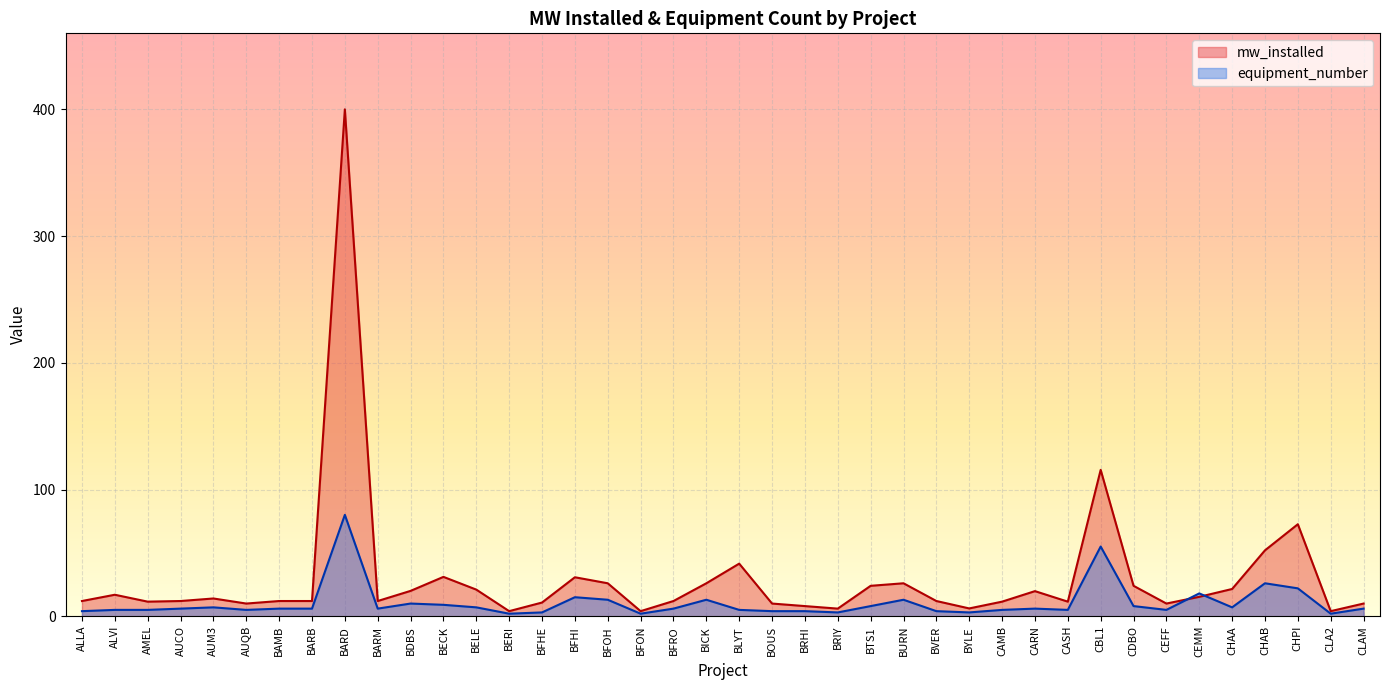

What is the value of the mw_installed point at the 21st from the left?

41.5